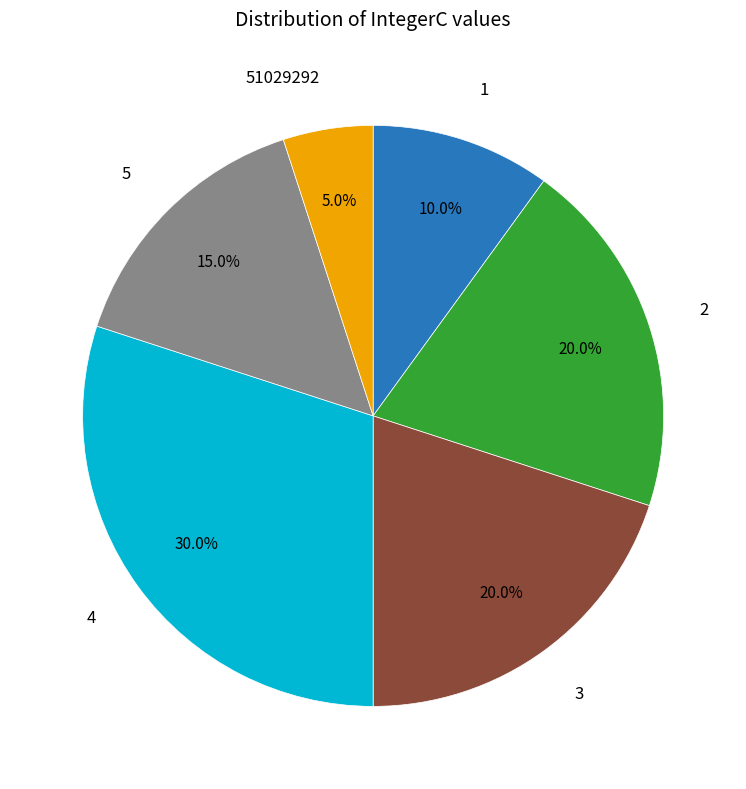

To the nearest percent, what is the difference between the largest and smallest slice percentages?

25%